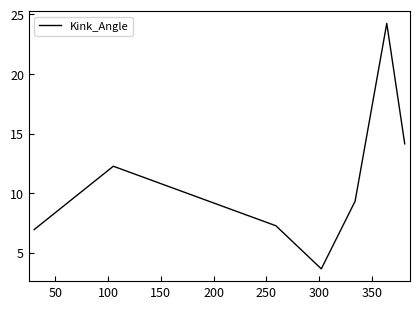

What is the minimum value shown in the chart?

3.6